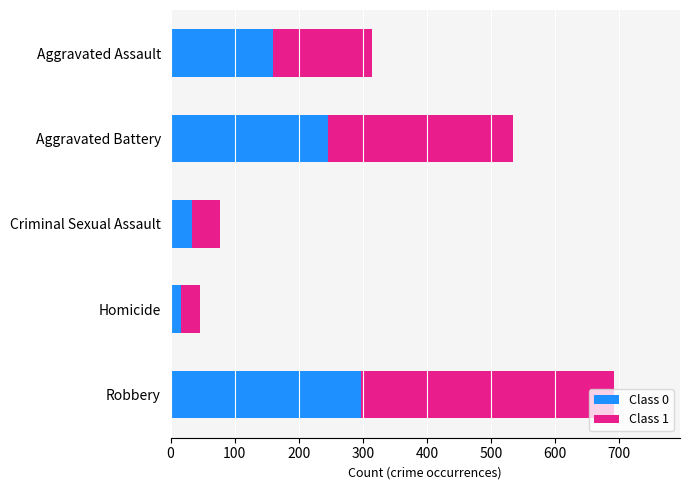

What is the sum of all Class 0 values?

754